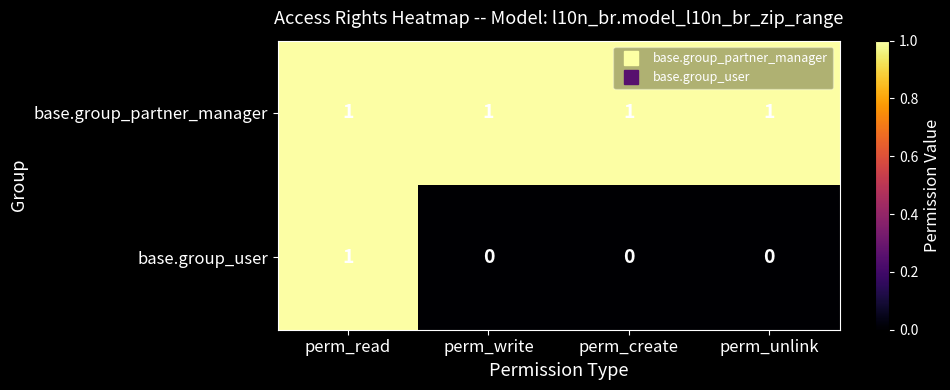

Count the number of categories in the chart.

4